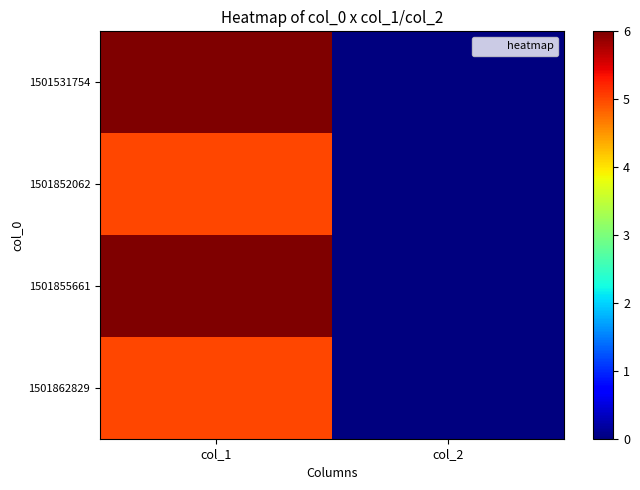

Which series has the largest range (max minus min)?

1501531754